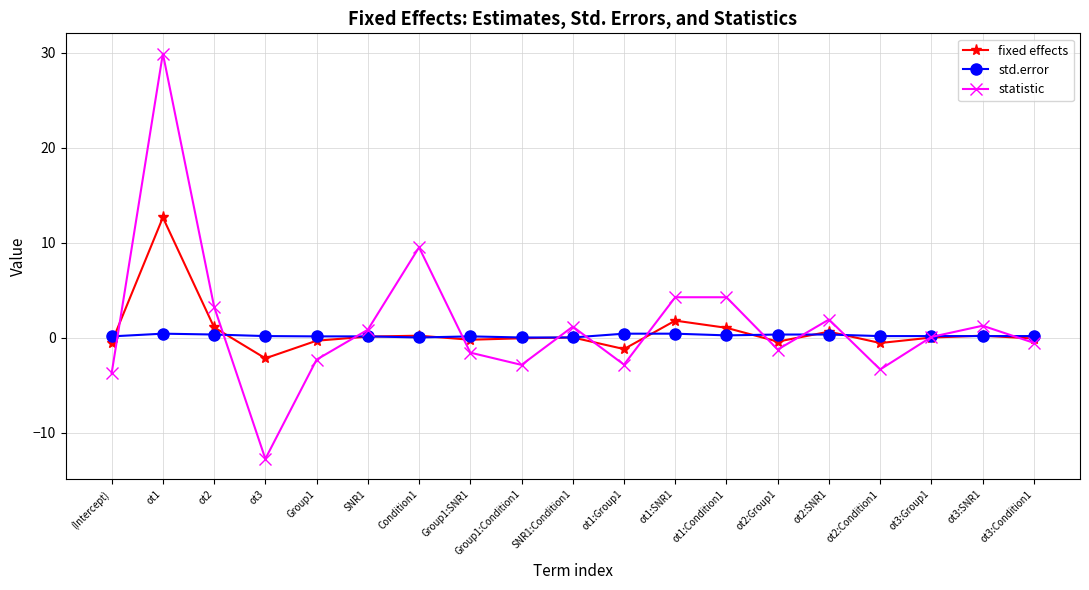

How many interior local peaks does the statistic series have?

6